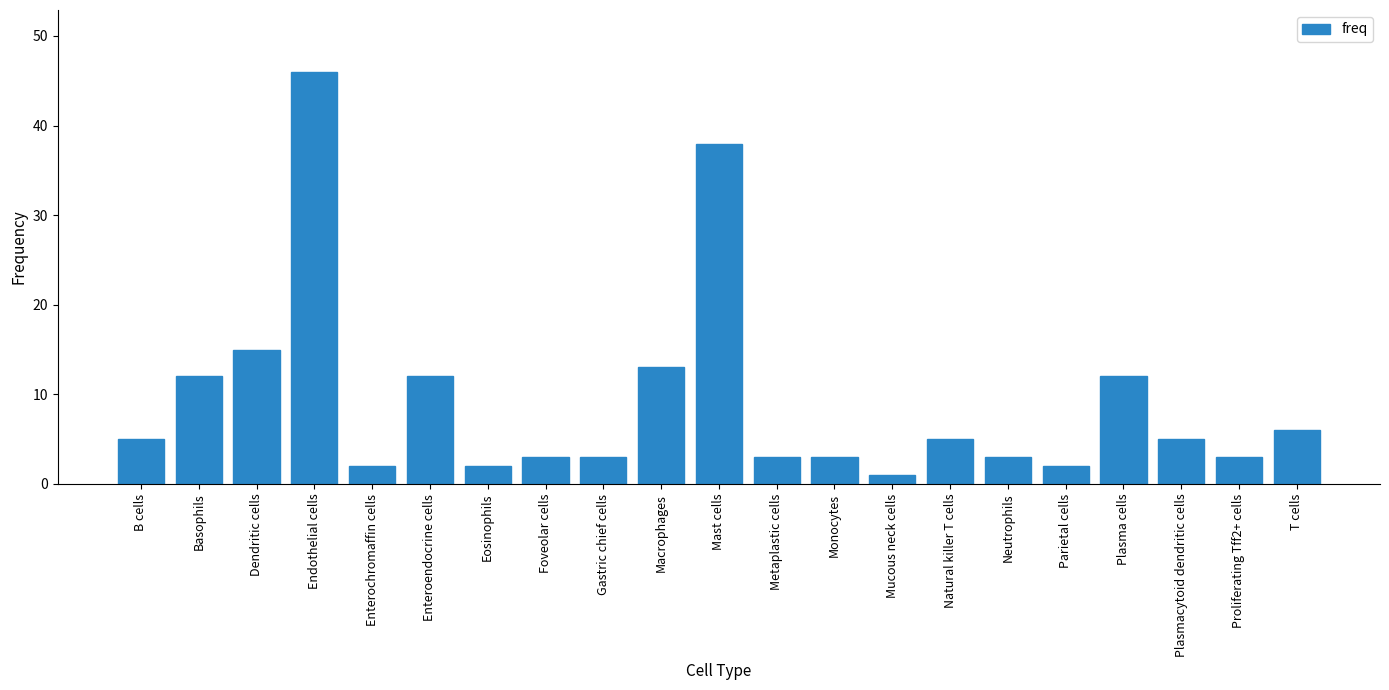

What is the approximate value at Macrophages?

13